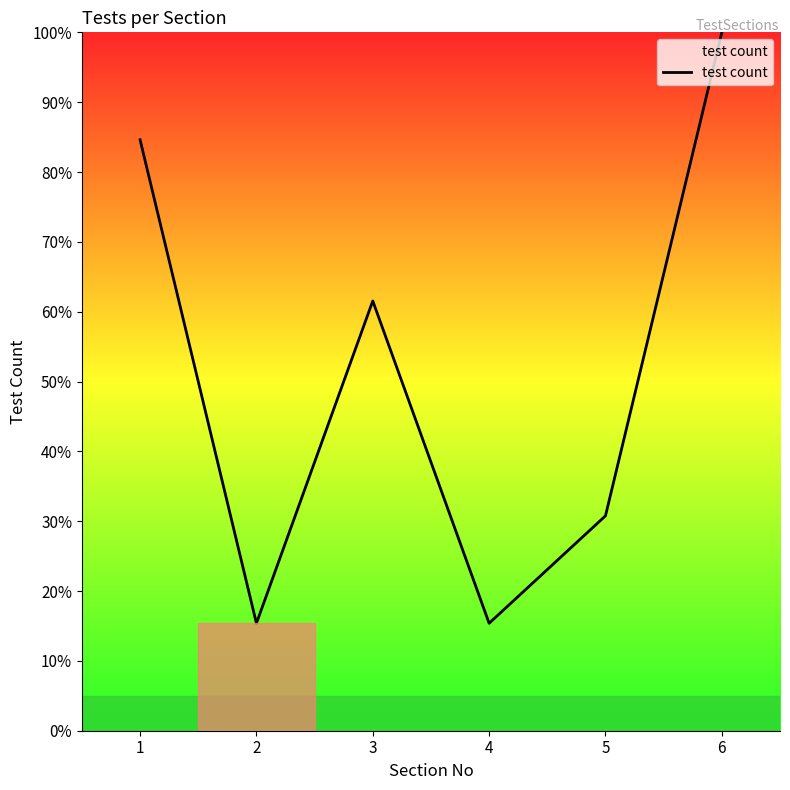

What is the approximate value at 2?

15.4